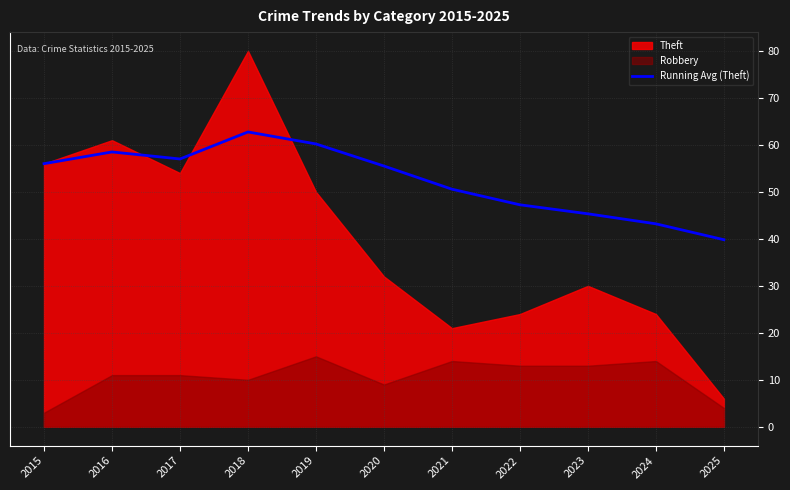

What is the lowest value of the Running Avg (Theft) series?

39.8